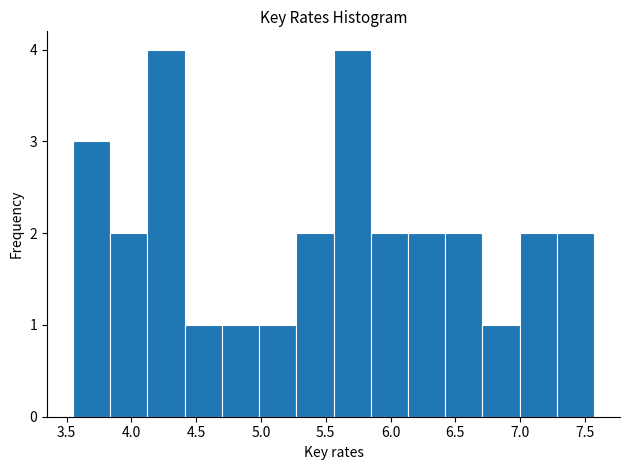

Reading left to right, transcribe this chart: for each bar, give the range it covers on the x-axis and its height. Neither the bar edges nor the heights are printed on the chart, so give them approximately, as read against the axes.

3.55 to 3.85: 3
3.85 to 4.10: 2
4.10 to 4.40: 4
4.40 to 4.70: 1
4.70 to 5.00: 1
5.00 to 5.25: 1
5.25 to 5.55: 2
5.55 to 5.85: 4
5.85 to 6.15: 2
6.15 to 6.40: 2
6.40 to 6.70: 2
6.70 to 7.00: 1
7.00 to 7.30: 2
7.30 to 7.55: 2